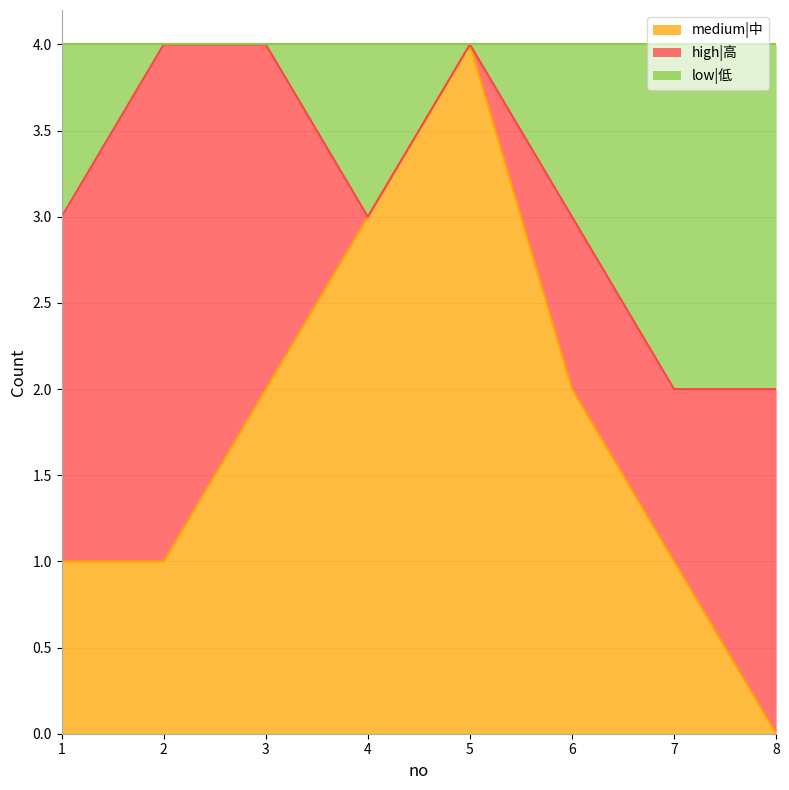

The medium|中 series shows 1 at 1. True or false?

True